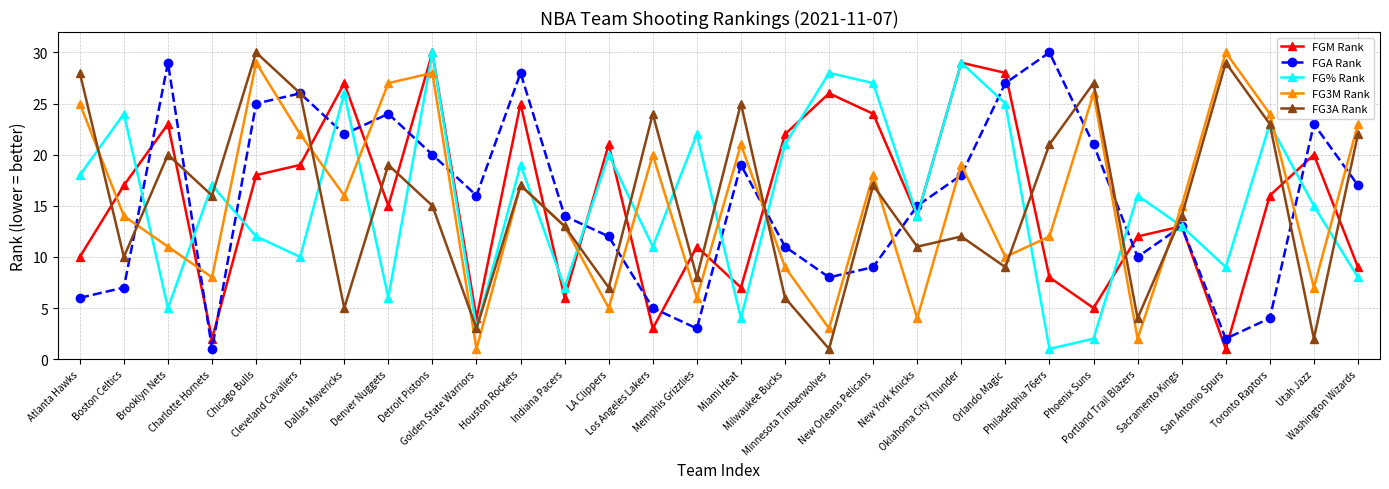

Reading left to right, what are all the values shown in this chart?

FGM Rank: Atlanta Hawks=10	Boston Celtics=17	Brooklyn Nets=23	Charlotte Hornets=2	Chicago Bulls=18	Cleveland Cavaliers=19	Dallas Mavericks=27	Denver Nuggets=15	Detroit Pistons=30	Golden State Warriors=4	Houston Rockets=25	Indiana Pacers=6	LA Clippers=21	Los Angeles Lakers=3	Memphis Grizzlies=11	Miami Heat=7	Milwaukee Bucks=22	Minnesota Timberwolves=26	New Orleans Pelicans=24	New York Knicks=14	Oklahoma City Thunder=29	Orlando Magic=28	Philadelphia 76ers=8	Phoenix Suns=5	Portland Trail Blazers=12	Sacramento Kings=13	San Antonio Spurs=1	Toronto Raptors=16	Utah Jazz=20	Washington Wizards=9
FGA Rank: Atlanta Hawks=6	Boston Celtics=7	Brooklyn Nets=29	Charlotte Hornets=1	Chicago Bulls=25	Cleveland Cavaliers=26	Dallas Mavericks=22	Denver Nuggets=24	Detroit Pistons=20	Golden State Warriors=16	Houston Rockets=28	Indiana Pacers=14	LA Clippers=12	Los Angeles Lakers=5	Memphis Grizzlies=3	Miami Heat=19	Milwaukee Bucks=11	Minnesota Timberwolves=8	New Orleans Pelicans=9	New York Knicks=15	Oklahoma City Thunder=18	Orlando Magic=27	Philadelphia 76ers=30	Phoenix Suns=21	Portland Trail Blazers=10	Sacramento Kings=13	San Antonio Spurs=2	Toronto Raptors=4	Utah Jazz=23	Washington Wizards=17
FG% Rank: Atlanta Hawks=18	Boston Celtics=24	Brooklyn Nets=5	Charlotte Hornets=17	Chicago Bulls=12	Cleveland Cavaliers=10	Dallas Mavericks=26	Denver Nuggets=6	Detroit Pistons=30	Golden State Warriors=3	Houston Rockets=19	Indiana Pacers=7	LA Clippers=20	Los Angeles Lakers=11	Memphis Grizzlies=22	Miami Heat=4	Milwaukee Bucks=21	Minnesota Timberwolves=28	New Orleans Pelicans=27	New York Knicks=14	Oklahoma City Thunder=29	Orlando Magic=25	Philadelphia 76ers=1	Phoenix Suns=2	Portland Trail Blazers=16	Sacramento Kings=13	San Antonio Spurs=9	Toronto Raptors=23	Utah Jazz=15	Washington Wizards=8
FG3M Rank: Atlanta Hawks=25	Boston Celtics=14	Brooklyn Nets=11	Charlotte Hornets=8	Chicago Bulls=29	Cleveland Cavaliers=22	Dallas Mavericks=16	Denver Nuggets=27	Detroit Pistons=28	Golden State Warriors=1	Houston Rockets=17	Indiana Pacers=13	LA Clippers=5	Los Angeles Lakers=20	Memphis Grizzlies=6	Miami Heat=21	Milwaukee Bucks=9	Minnesota Timberwolves=3	New Orleans Pelicans=18	New York Knicks=4	Oklahoma City Thunder=19	Orlando Magic=10	Philadelphia 76ers=12	Phoenix Suns=26	Portland Trail Blazers=2	Sacramento Kings=15	San Antonio Spurs=30	Toronto Raptors=24	Utah Jazz=7	Washington Wizards=23
FG3A Rank: Atlanta Hawks=28	Boston Celtics=10	Brooklyn Nets=20	Charlotte Hornets=16	Chicago Bulls=30	Cleveland Cavaliers=26	Dallas Mavericks=5	Denver Nuggets=19	Detroit Pistons=15	Golden State Warriors=3	Houston Rockets=17	Indiana Pacers=13	LA Clippers=7	Los Angeles Lakers=24	Memphis Grizzlies=8	Miami Heat=25	Milwaukee Bucks=6	Minnesota Timberwolves=1	New Orleans Pelicans=17	New York Knicks=11	Oklahoma City Thunder=12	Orlando Magic=9	Philadelphia 76ers=21	Phoenix Suns=27	Portland Trail Blazers=4	Sacramento Kings=14	San Antonio Spurs=29	Toronto Raptors=23	Utah Jazz=2	Washington Wizards=22